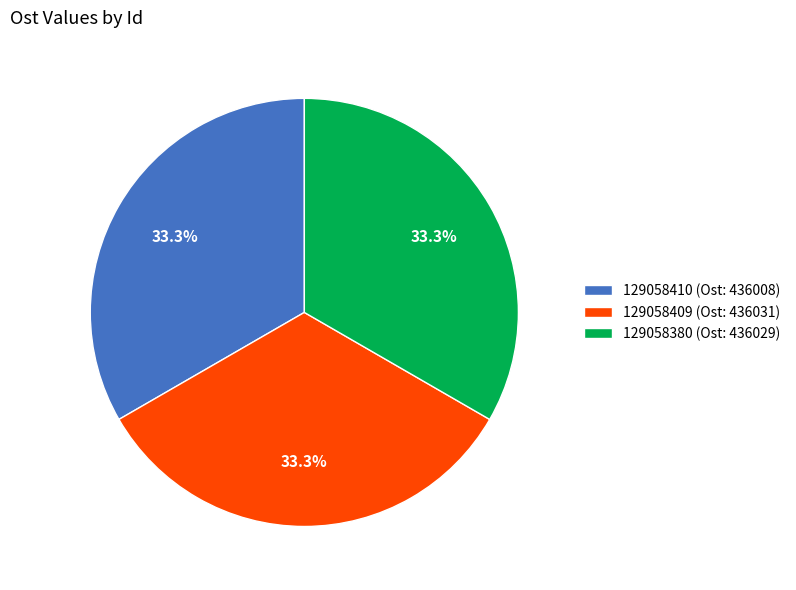

Combined, what portion of the pie is 129058380 (Ost: 436029) and 129058409 (Ost: 436031)?

66.7%